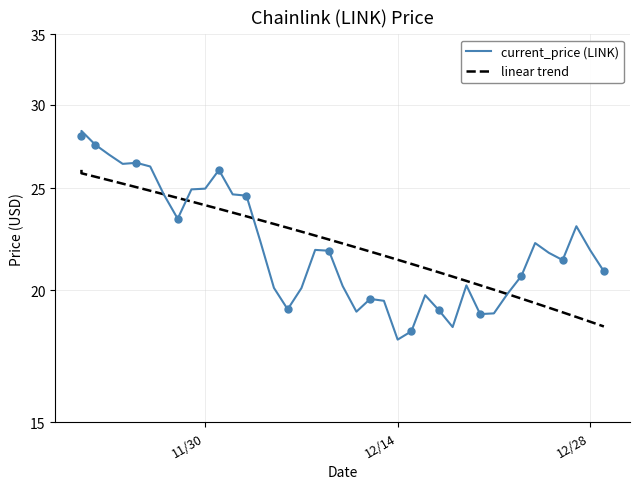

How many lines are shown in the chart?

2